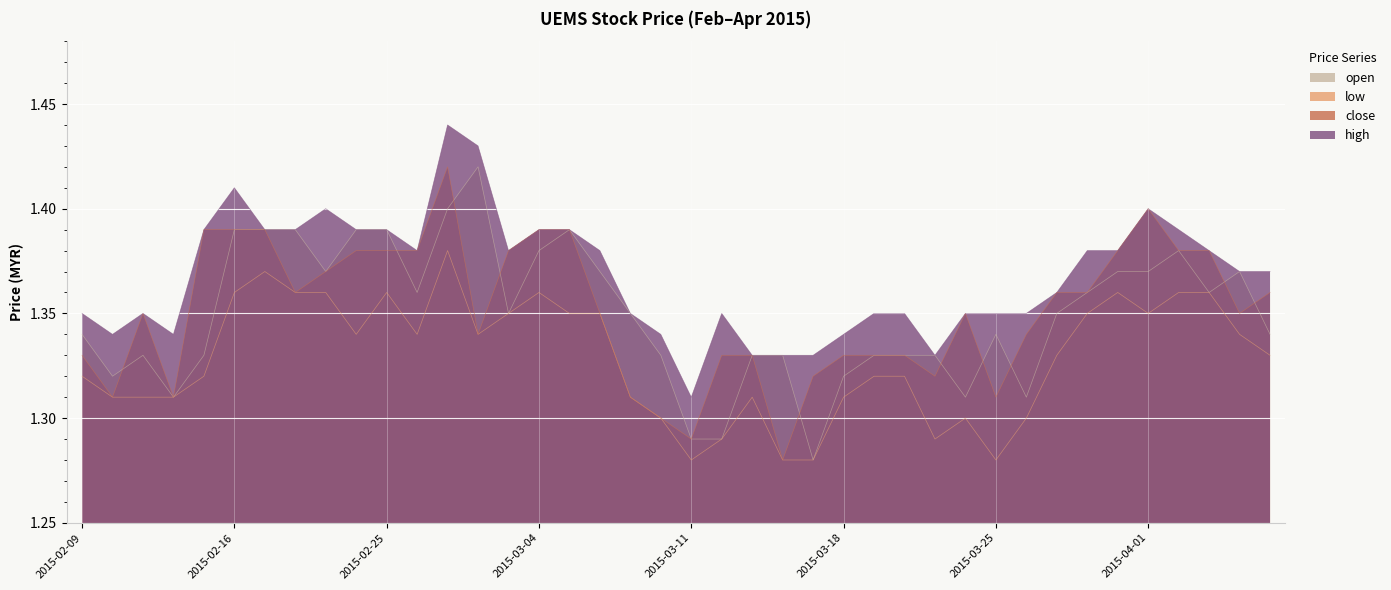

Which has a higher value, 2015-03-23 or 2015-03-10?

2015-03-23